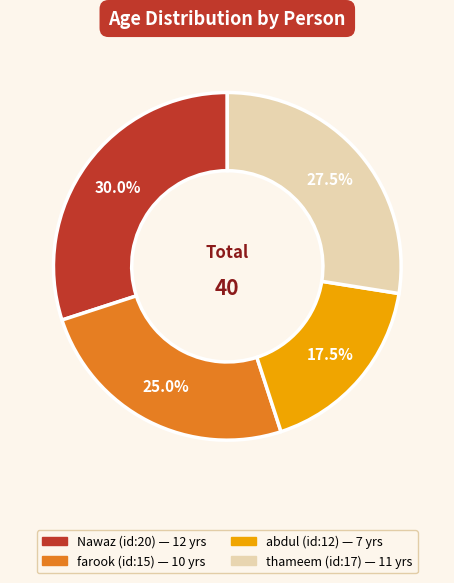

What is the ratio of the value at Nawaz (id:20) to the value at abdul (id:12)?

1.7